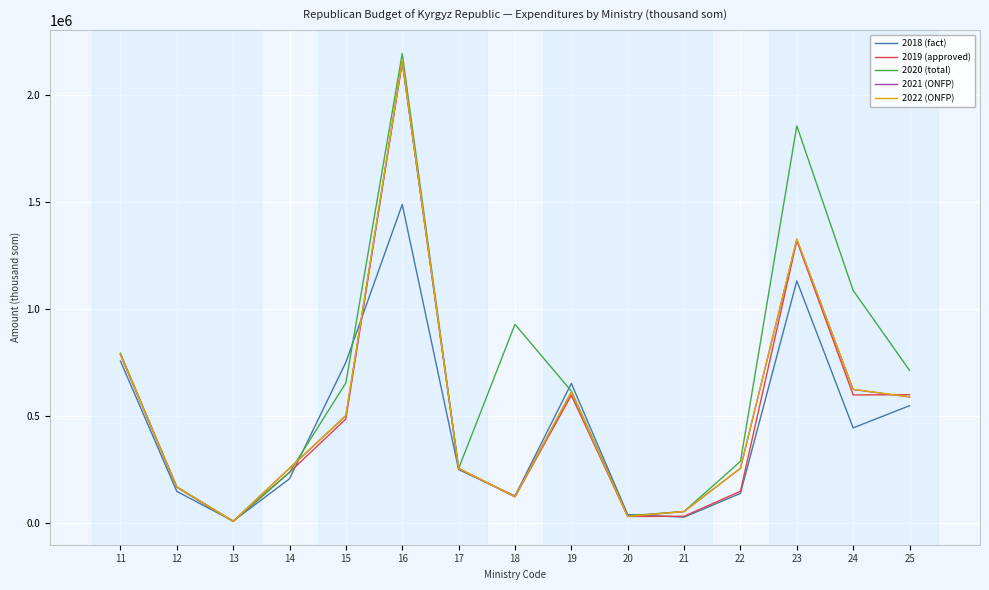

Is the value of 2018 (fact) at 20 greater than the value of 2022 (ONFP) at 14?

No